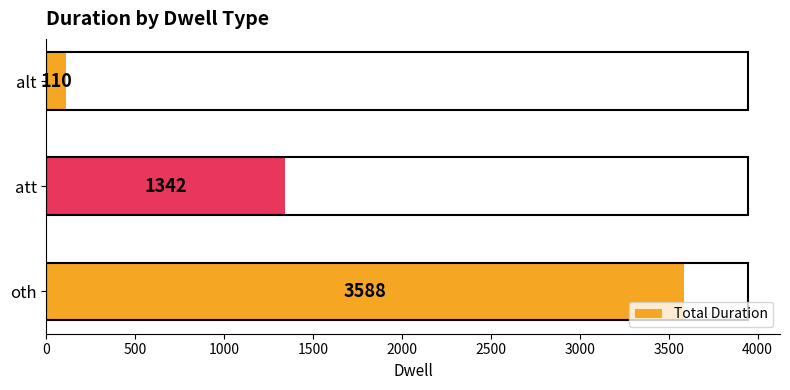

Count the values in the range 110 to 3588.

3